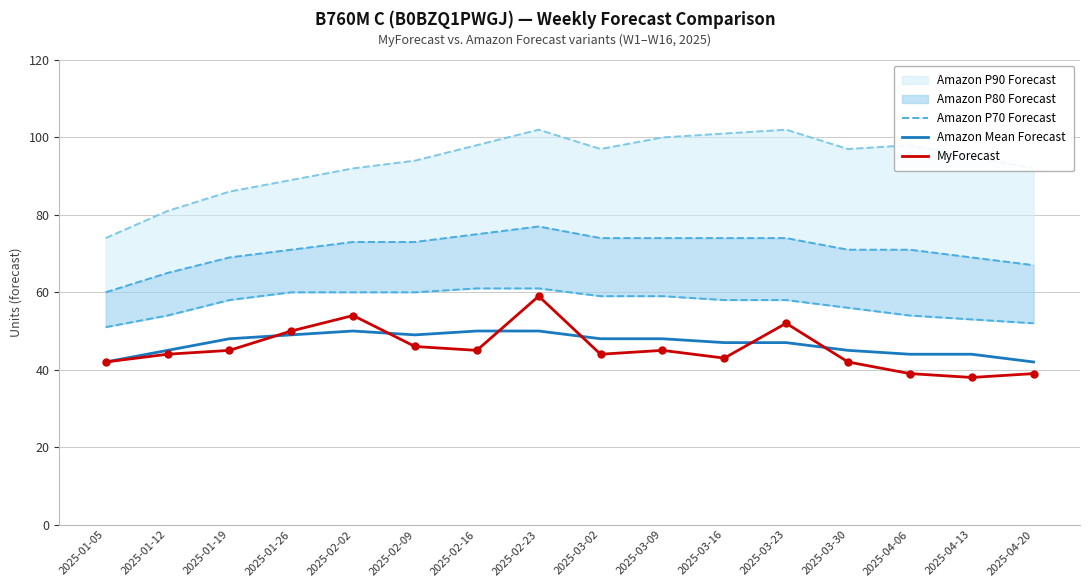

Reading left to right, what are all the values shown in this chart?

Amazon P70 Forecast: 51	54	58	60	60	60	61	61	59	59	58	58	56	54	53	52
Amazon Mean Forecast: 42	45	48	49	50	49	50	50	48	48	47	47	45	44	44	42
MyForecast: 42	44	45	50	54	46	45	59	44	45	43	52	42	39	38	39